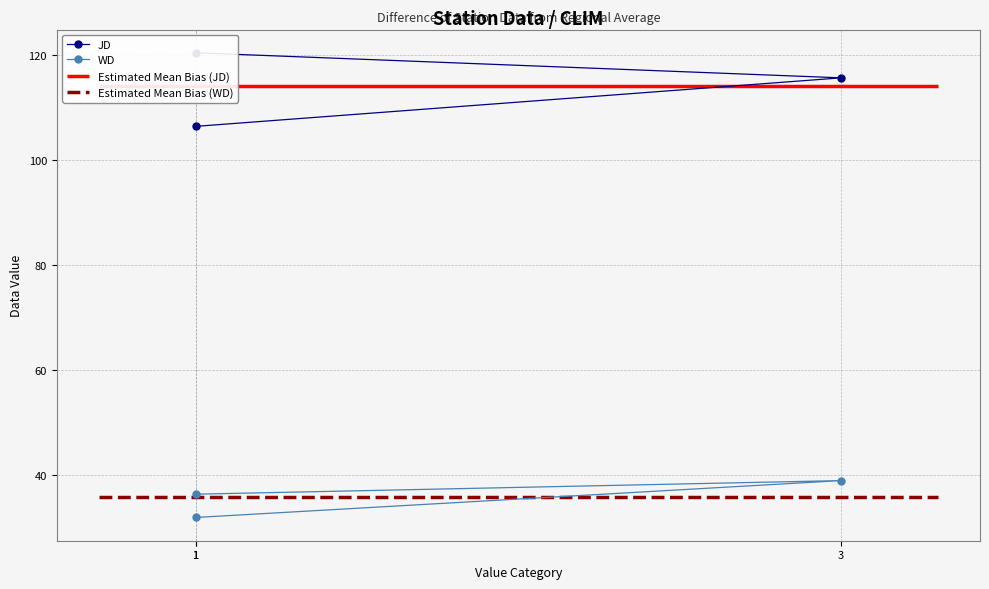

The JD series shows 188.2 at 1. True or false?

False